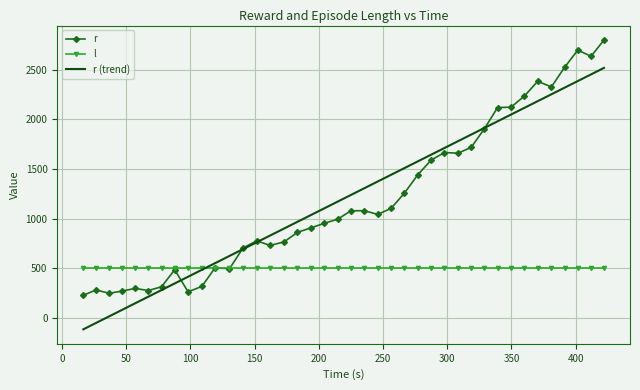

What is the minimum value shown in the chart?

-117.3